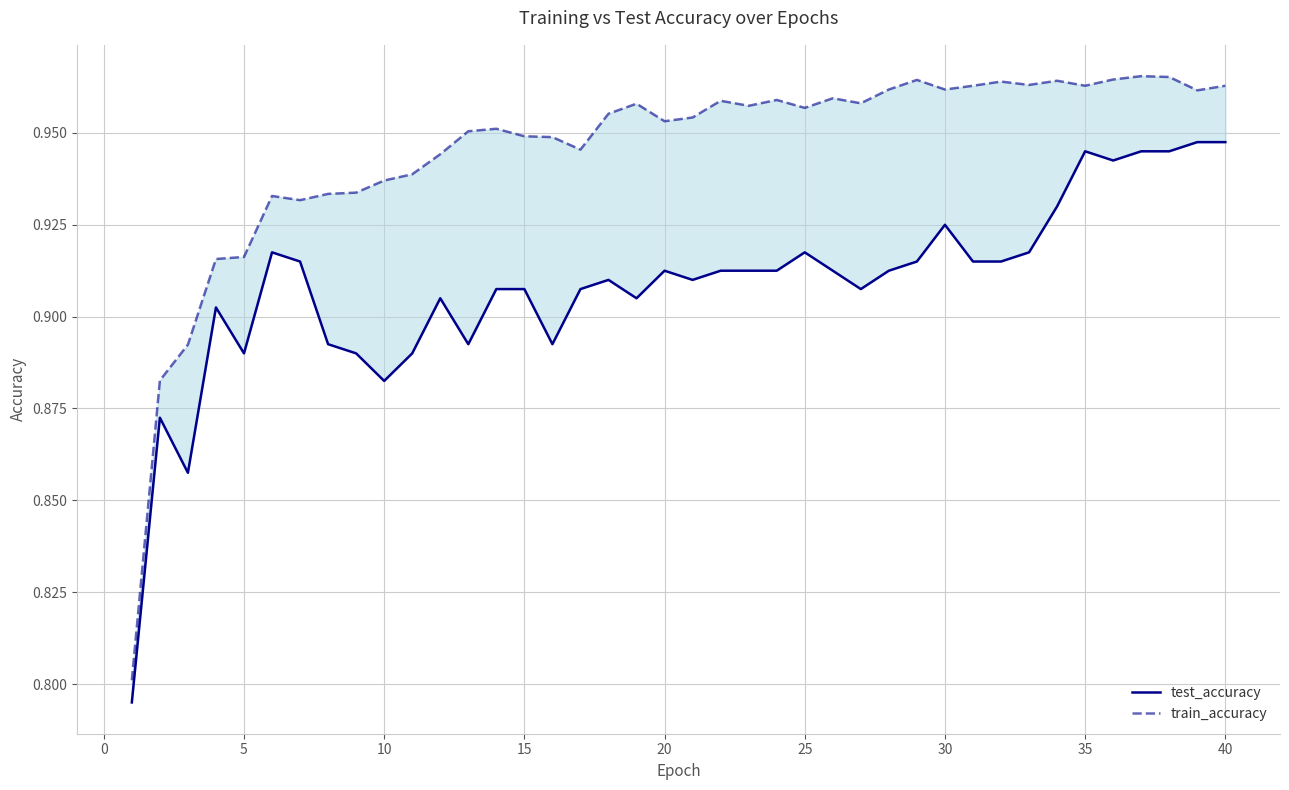

What are all the series names shown in the legend?

test_accuracy, train_accuracy